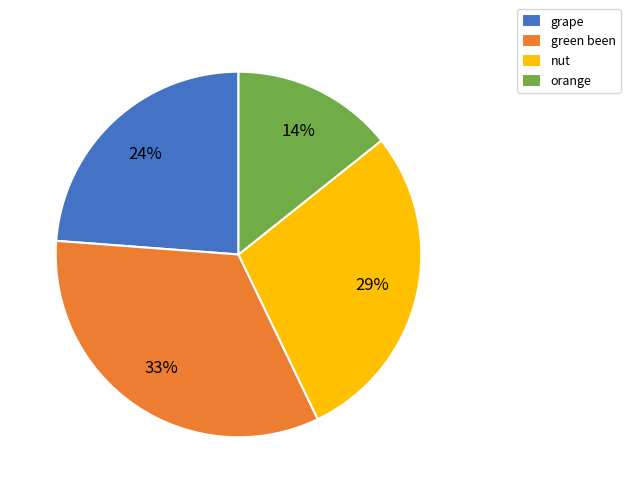

Rank the categories by value from lowest to highest.

orange, grape, nut, green been